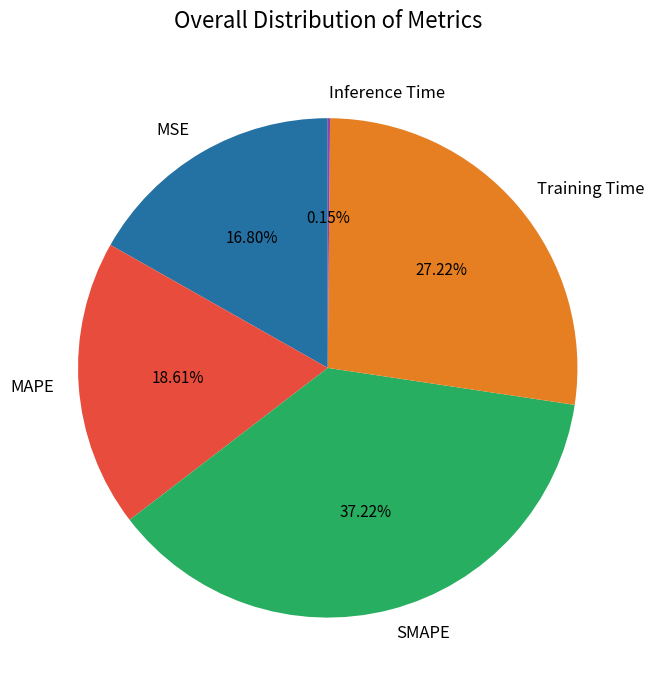

Is SMAPE the majority of the pie?

No